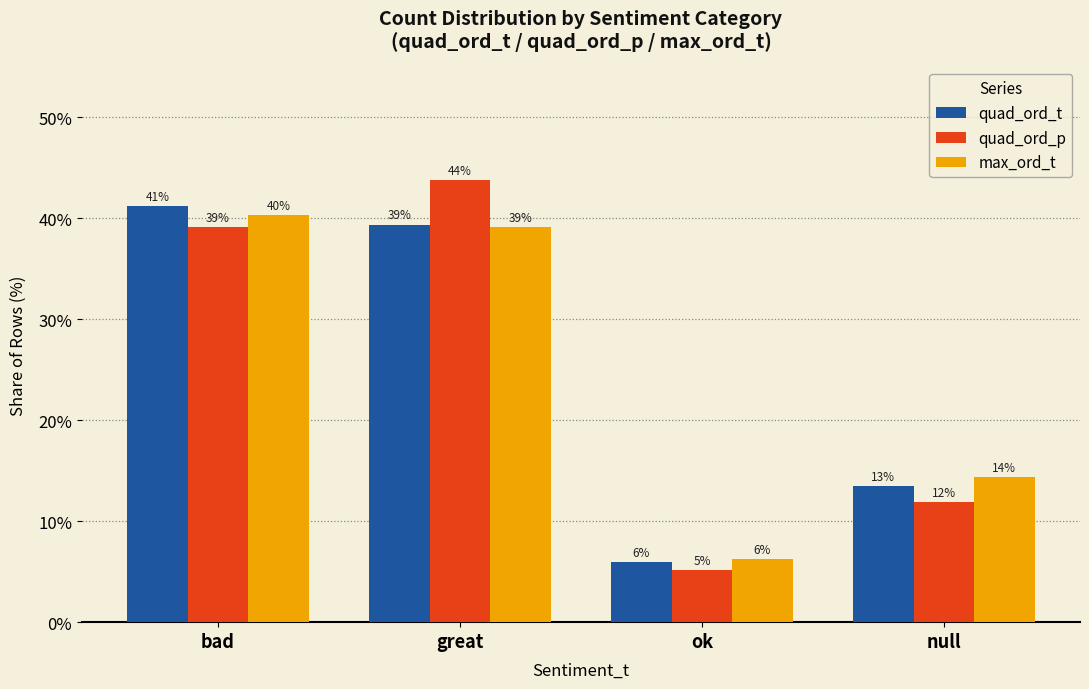

True or false: quad_ord_p has a value of 39.2 at bad.

True